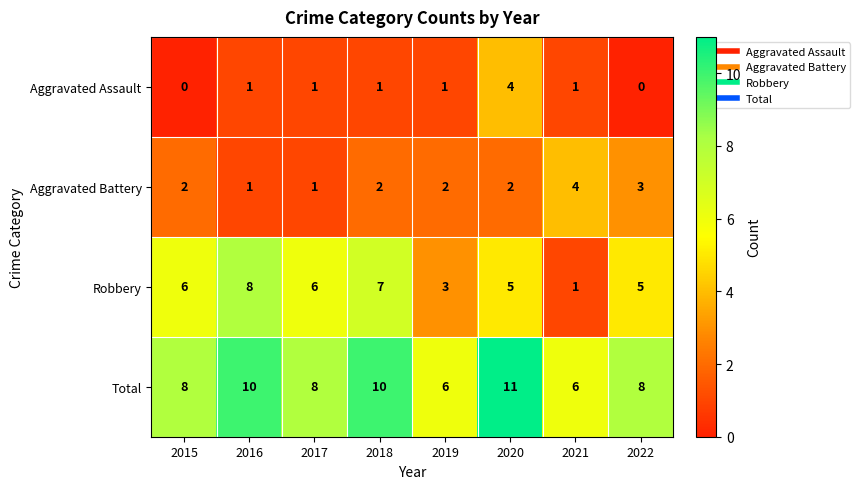

At 2020, list the series in order from smallest to largest.

Aggravated Battery, Aggravated Assault, Robbery, Total